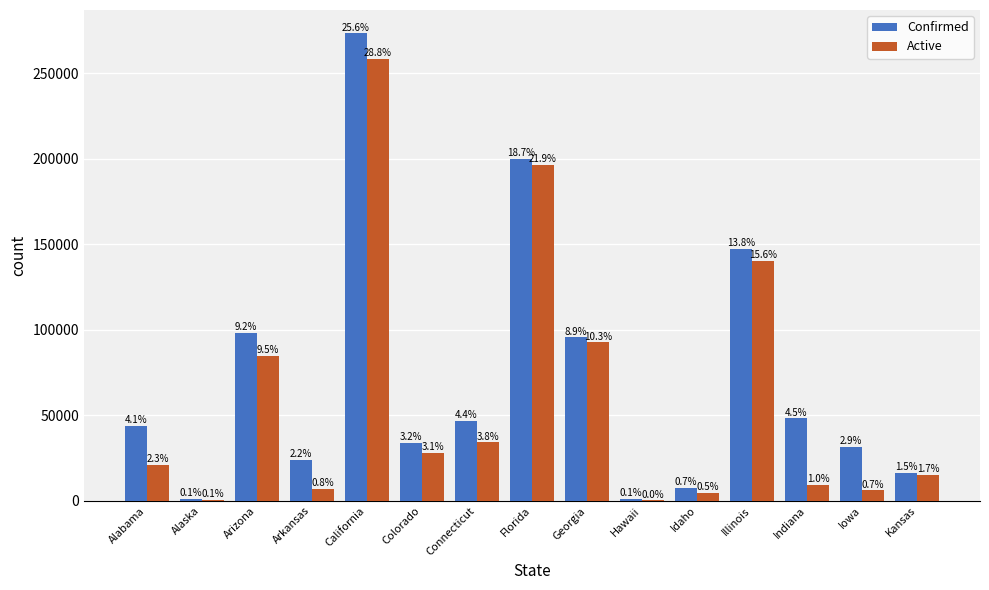

Are the bars grouped side by side (vs. stacked)?

Yes